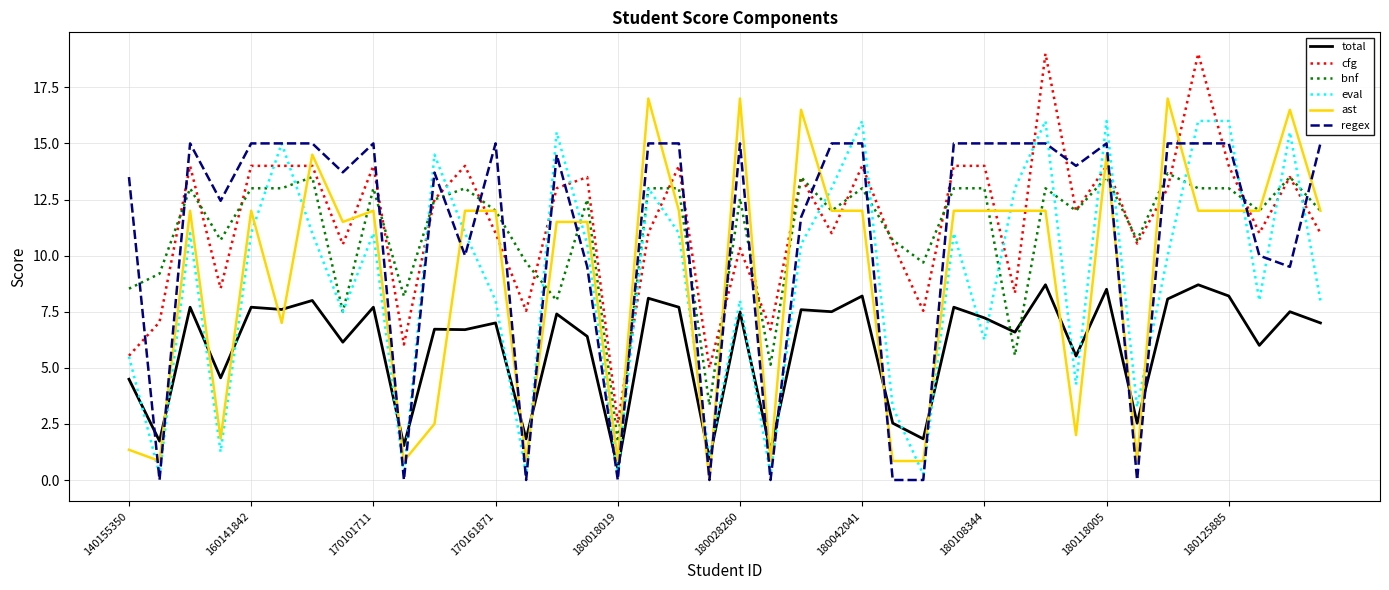

How many times do bnf and regex cross each other?

20